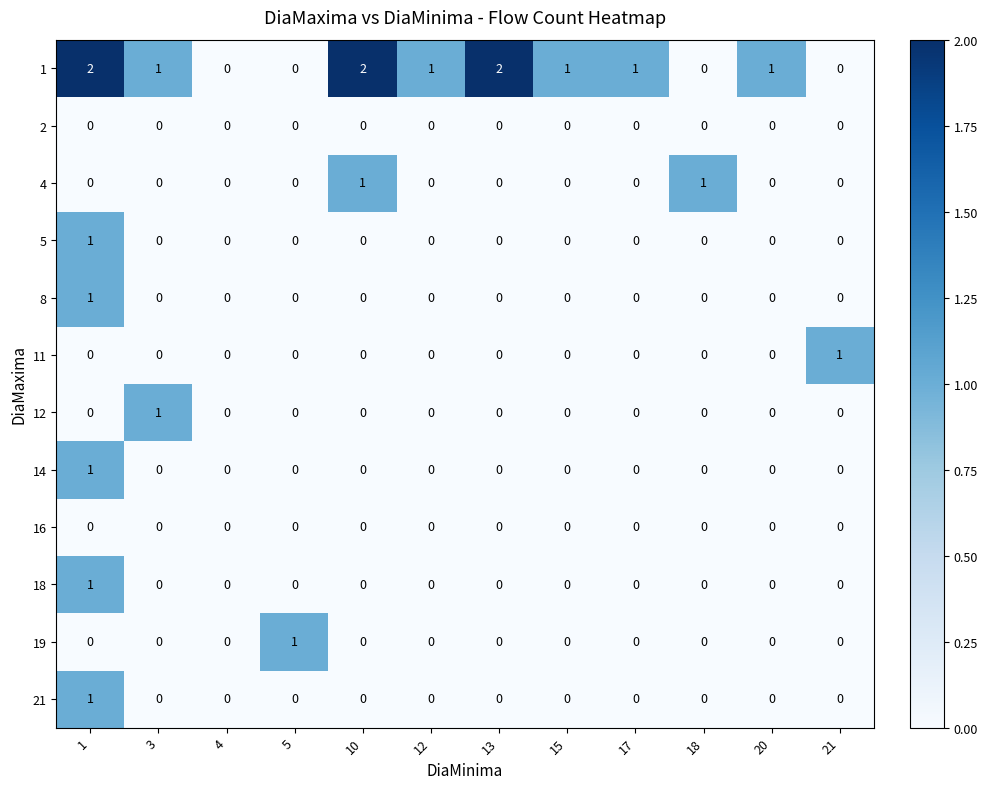

Is the value of 2 at 10 greater than the value of 1 at 10?

No